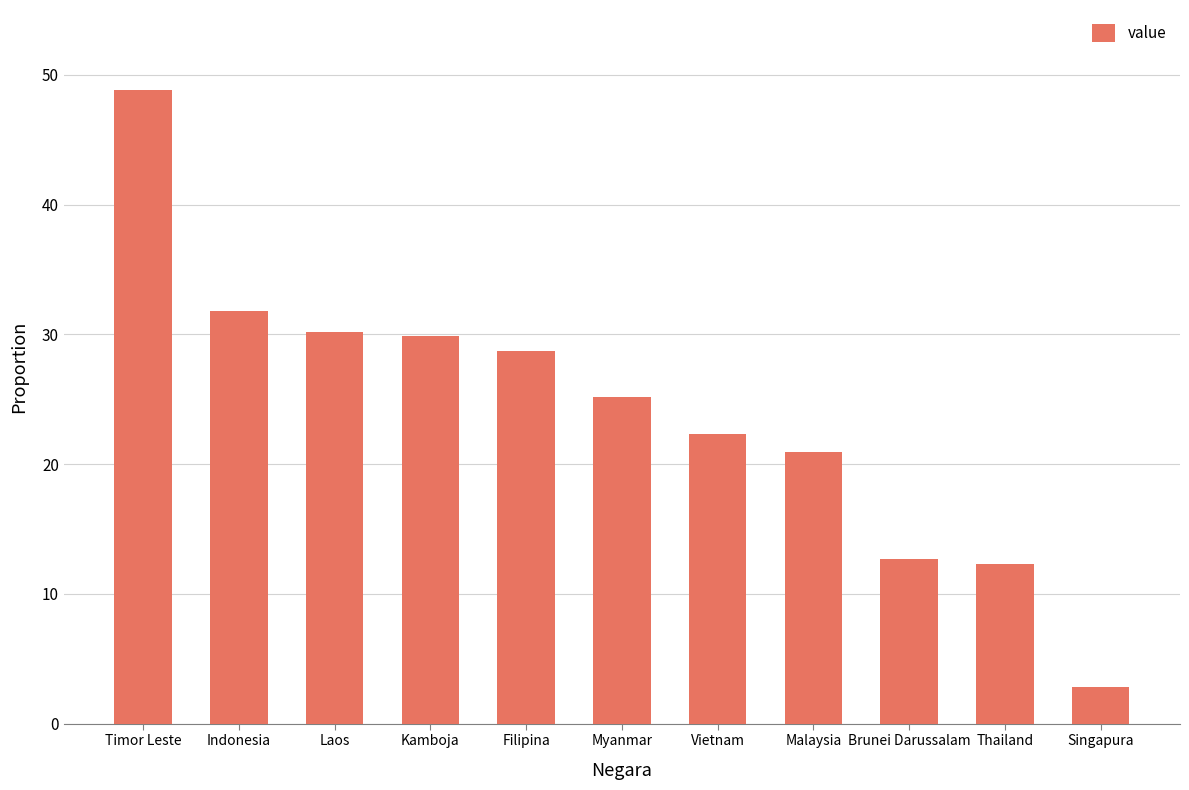

What is the change in value from Kamboja to Singapura?

-27.1